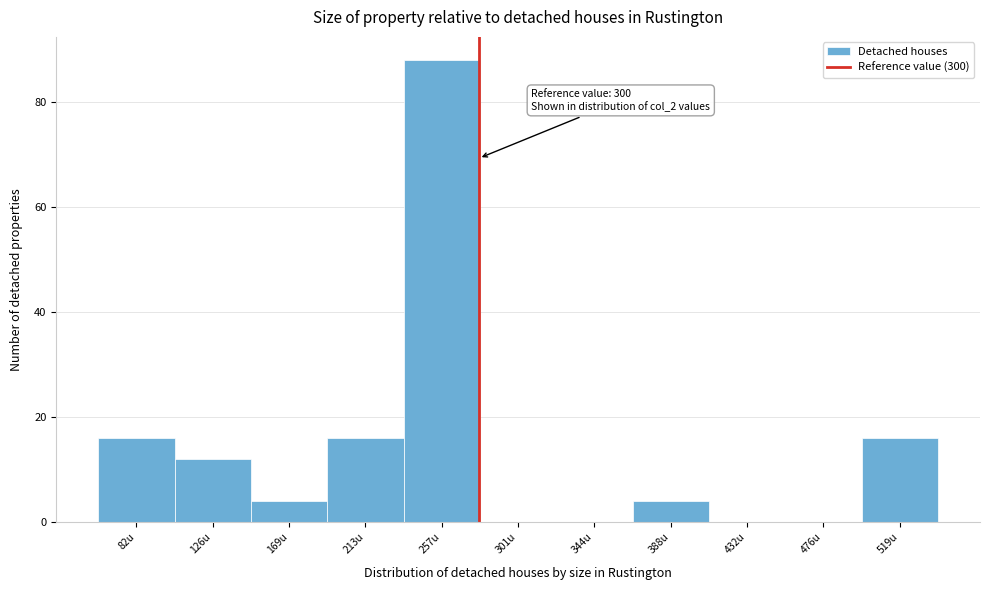

Reading left to right, list all the values displayed in this chart.

82u=16	126u=12	169u=4	213u=16	257u=88	301u=0	344u=0	388u=4	432u=0	476u=0	519u=16